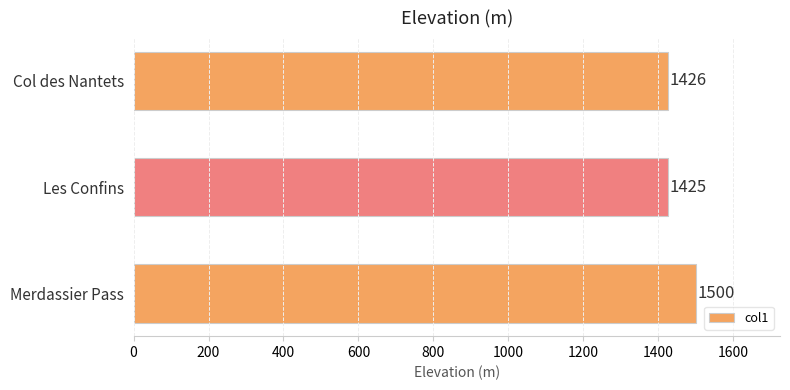

How many categories are shown in the chart?

3